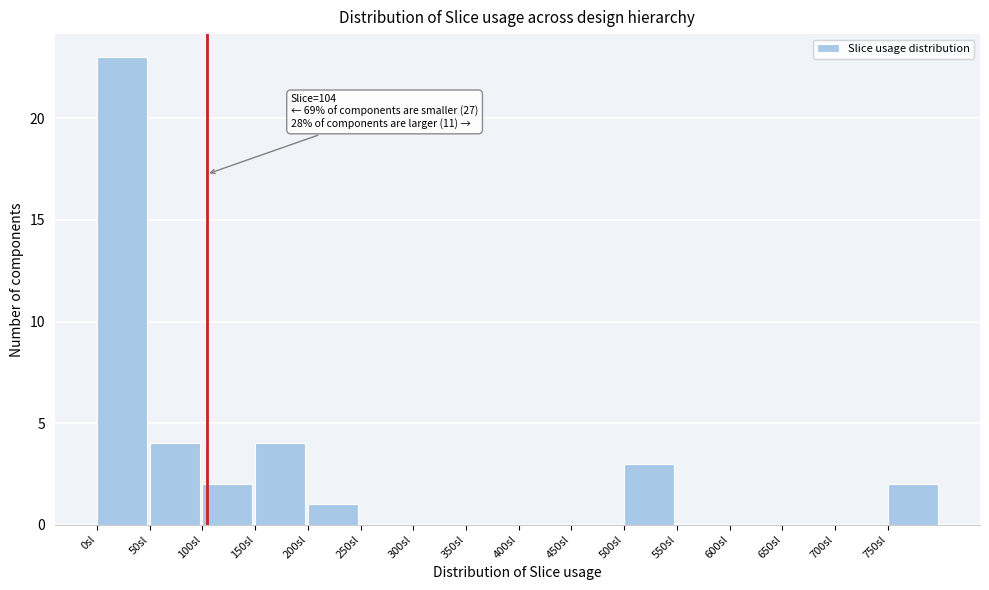

Over which range of the x-axis is the bar tallest?

0 to 50